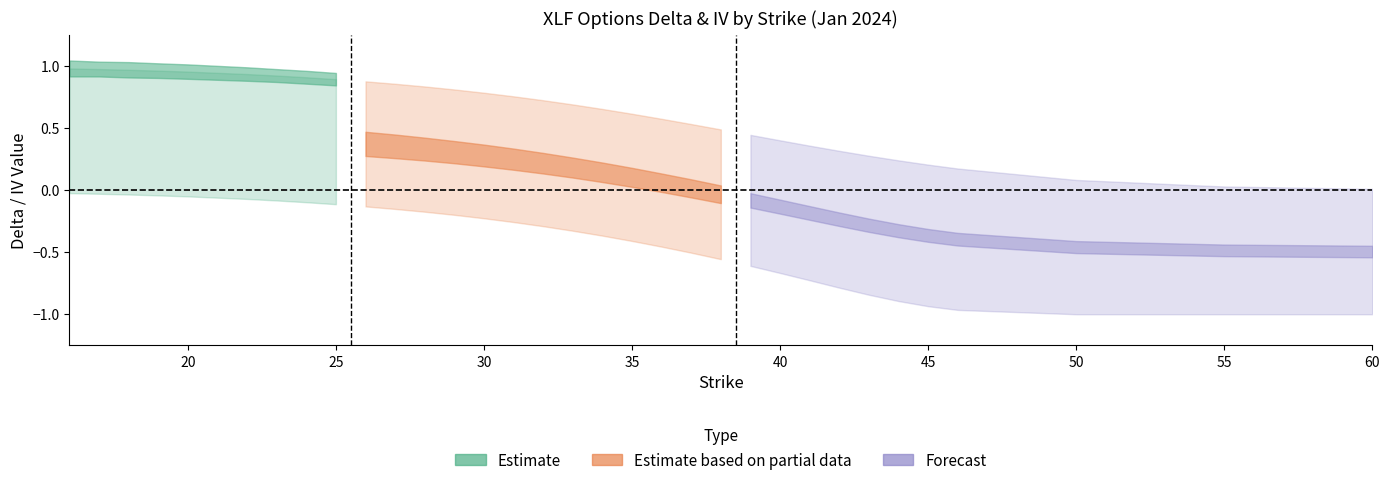

Is the value of delta_C at 21 greater than the value of delta_P at 27?

Yes